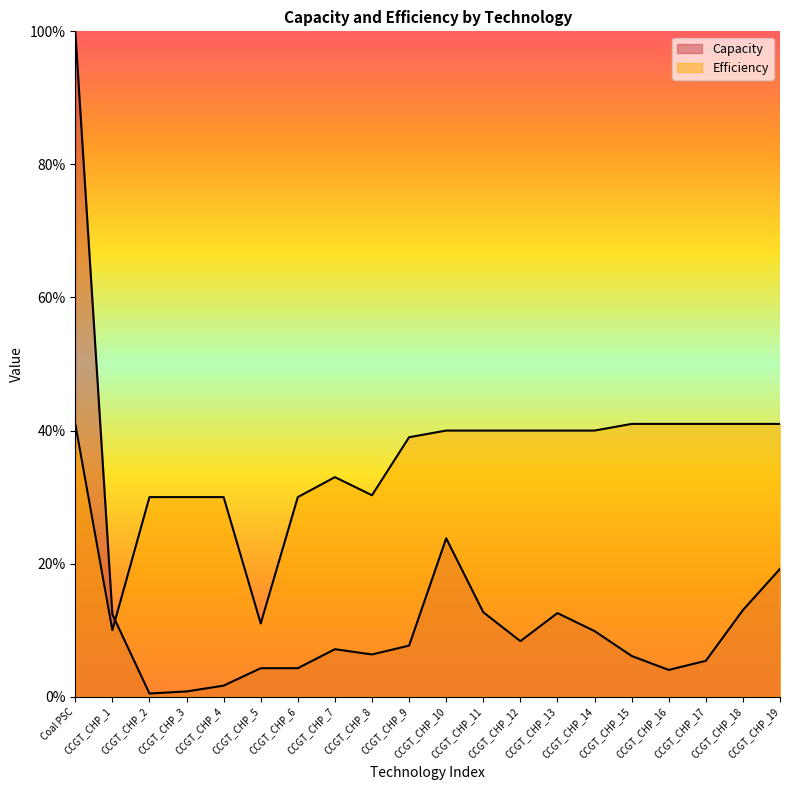

At which category does Capacity reach its first local valley?

CCGT_CHP_2